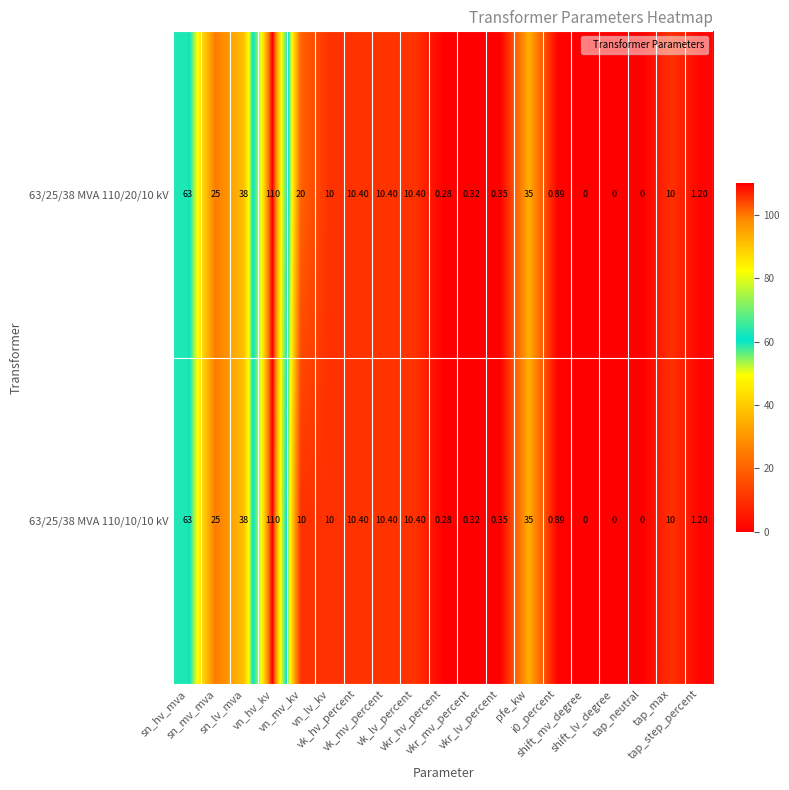

How many data points in 63/25/38 MVA 110/20/10 kV are less than 10?

8